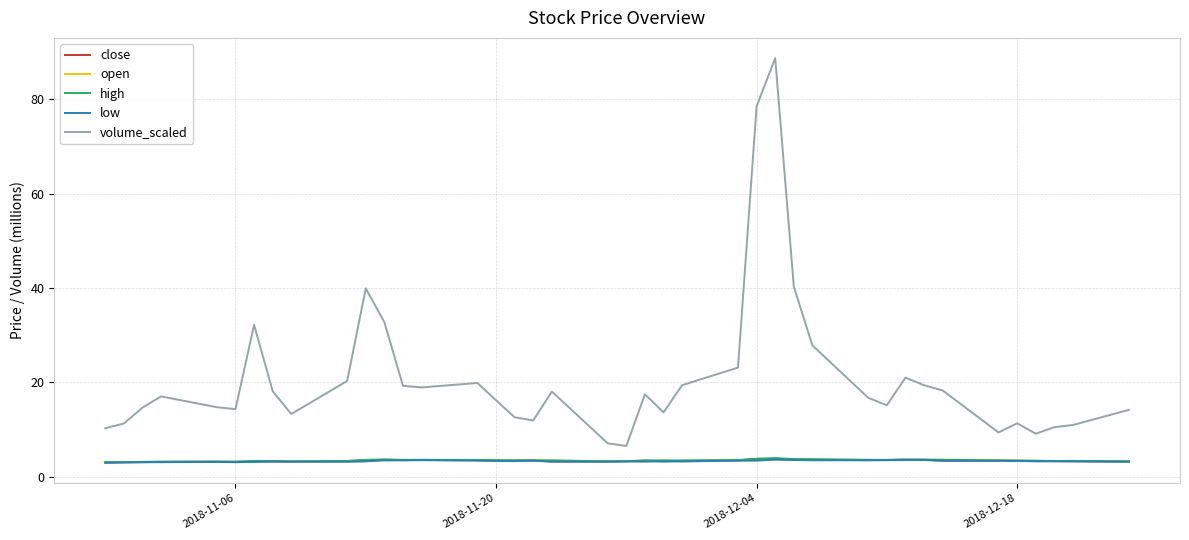

Which series has the largest total across all categories?

volume_scaled